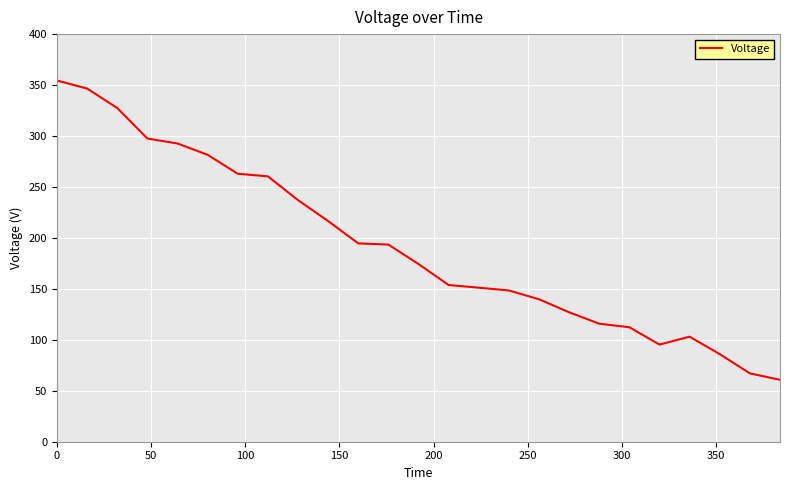

What is the difference between the maximum and minimum values?

293.7